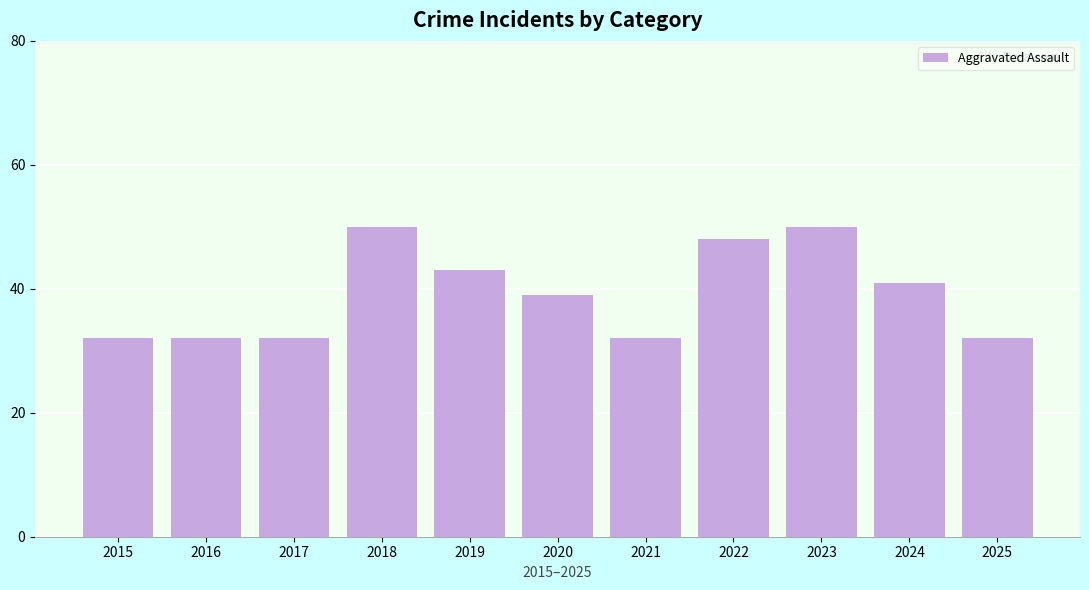

What is the maximum value shown in the chart?

50